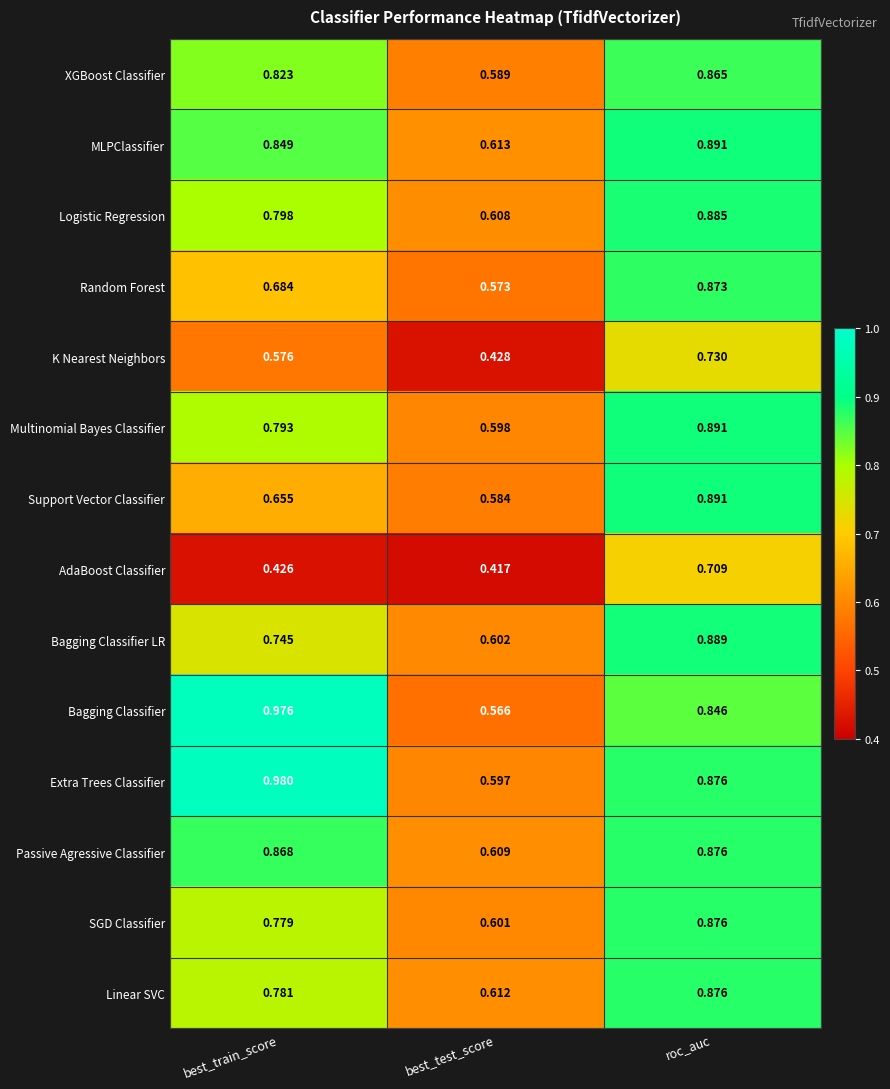

List the labels in order of K Nearest Neighbors value, largest first.

roc_auc, best_train_score, best_test_score